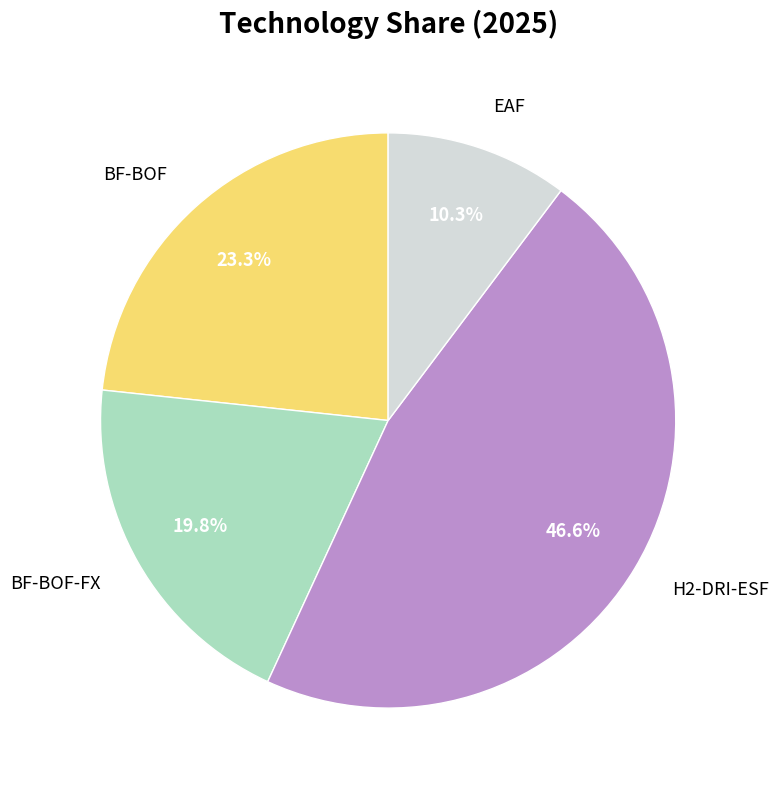

What percentage is NOT represented by EAF?

89.7%